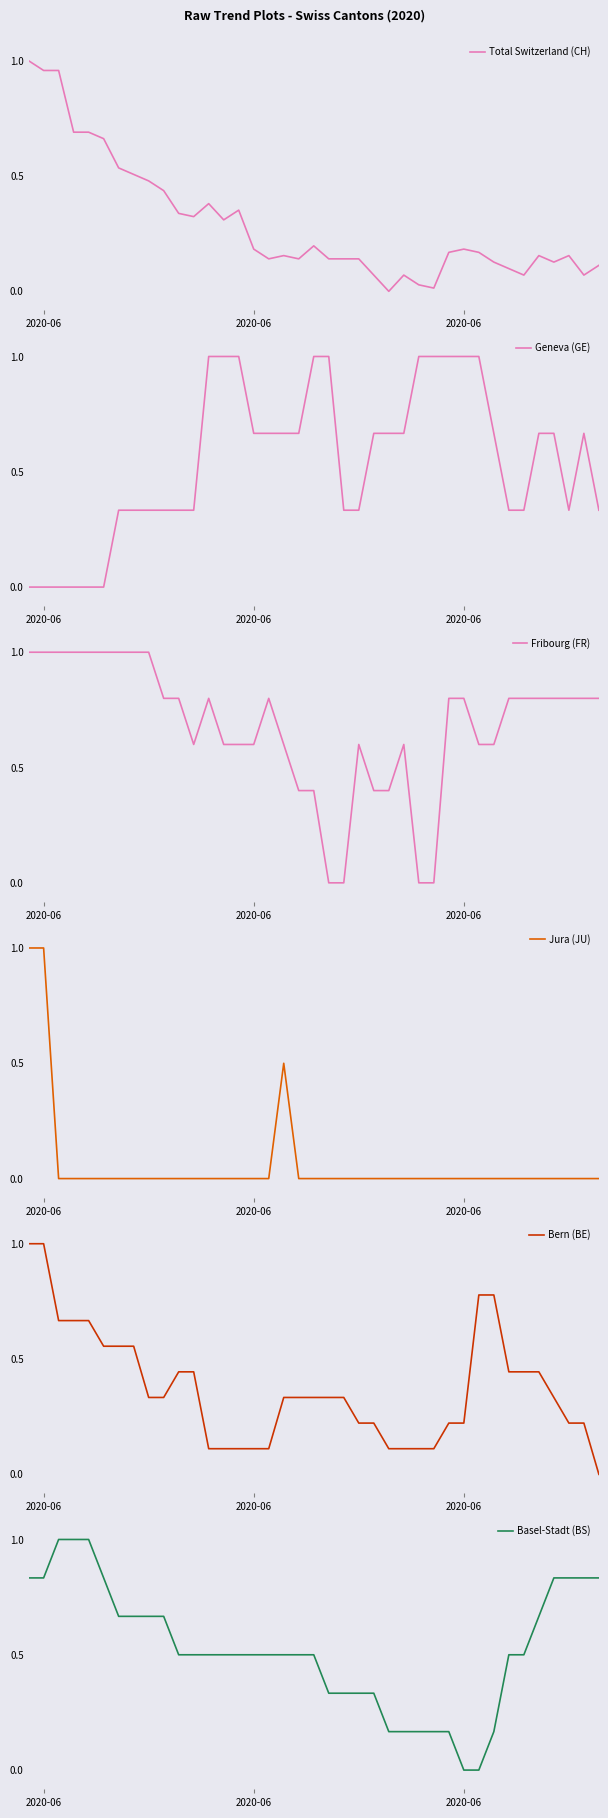

Does the chart display data point markers on the line(s)?

No